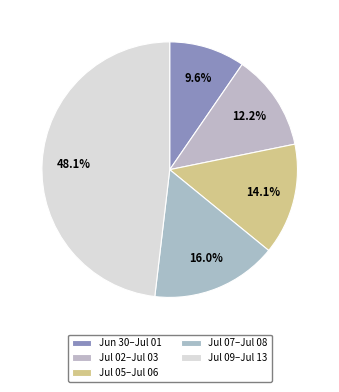

Count the number of slices in the pie.

5